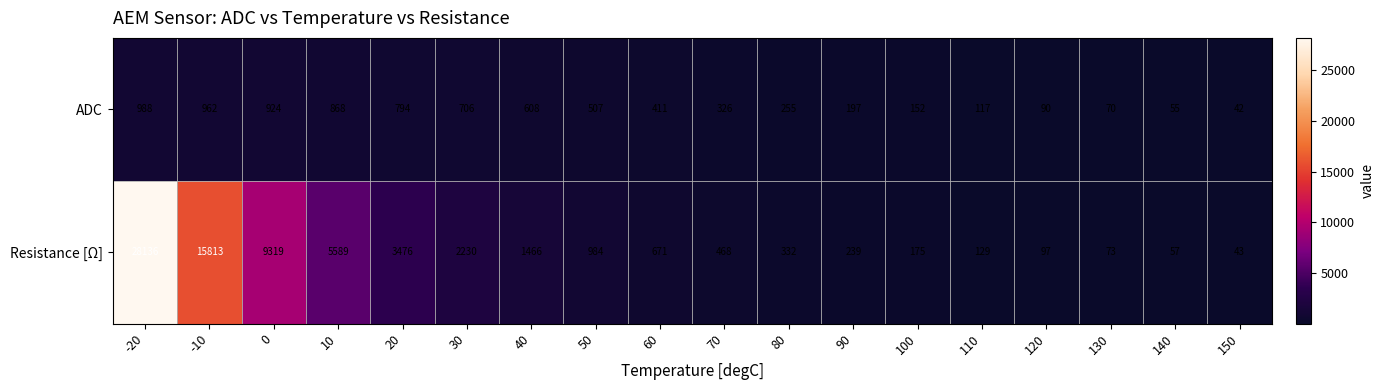

Is it true that ADC equals 302 at 40?

False